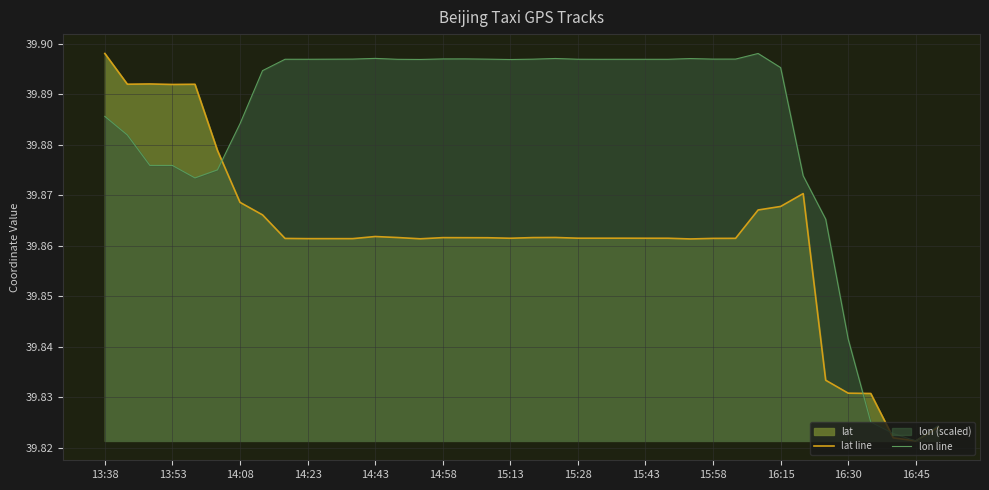

What is the average value of the lat line series?

39.9